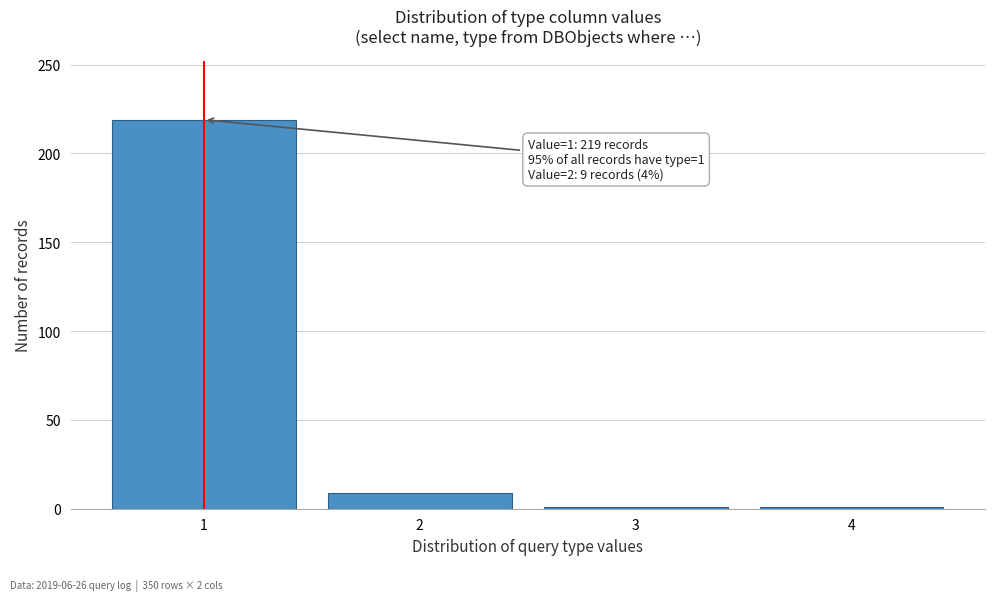

Reading left to right, list all the values displayed in this chart.

1=219	2=9	3=1	4=1